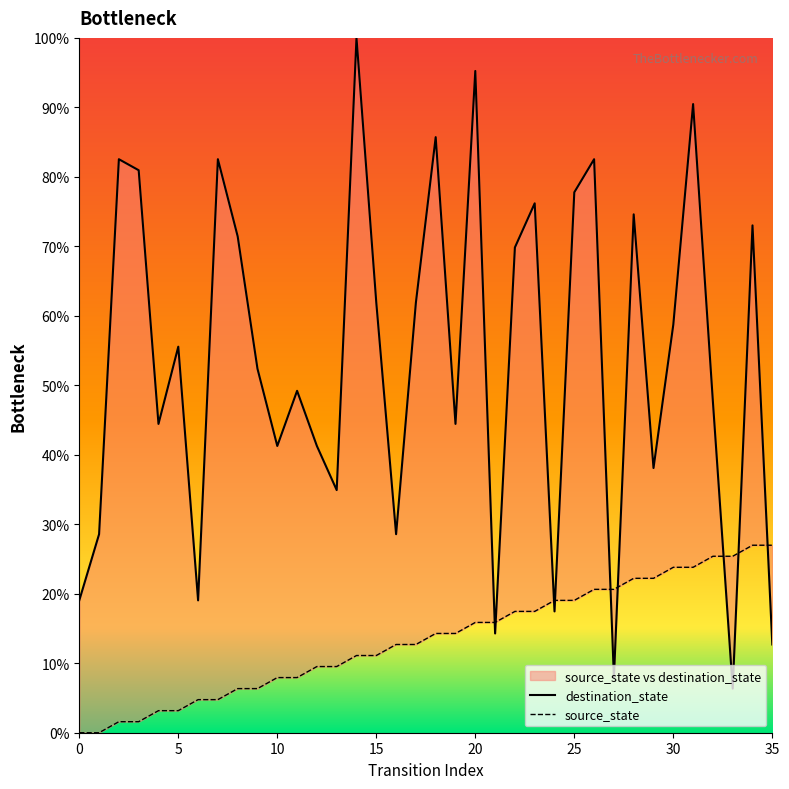

Rank the series by their maximum value, from highest to lowest.

destination_state, source_state